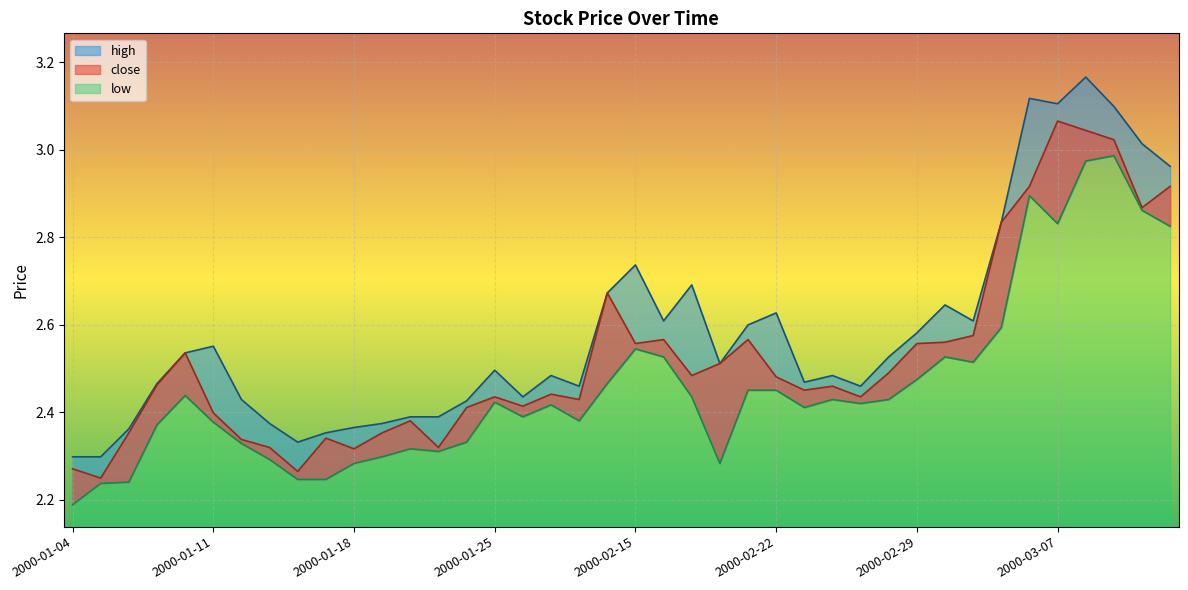

What is the sum of all low values?

98.4